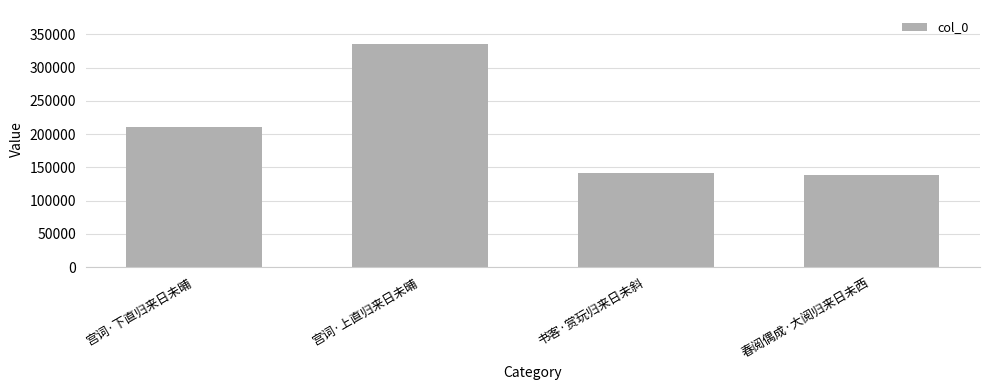

Reading left to right, what are all the values shown in this chart?

211401	336157	140934	138313